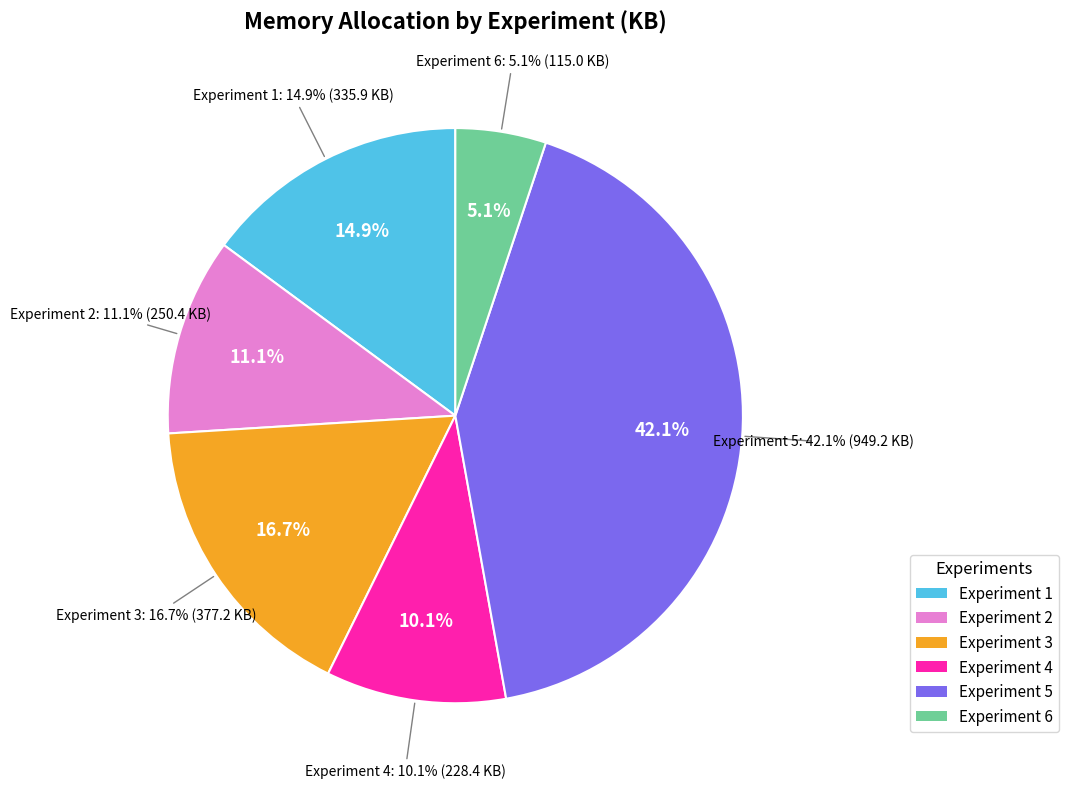

To the nearest percent, what is the combined percentage of Experiment 5 and Experiment 2?

53%